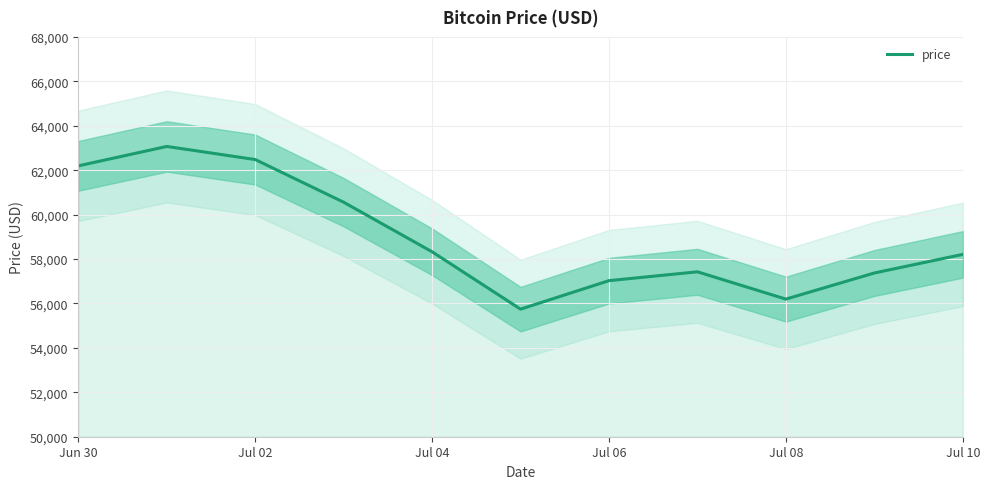

The value of price at Jul 04 is 38336.0. True or false?

False